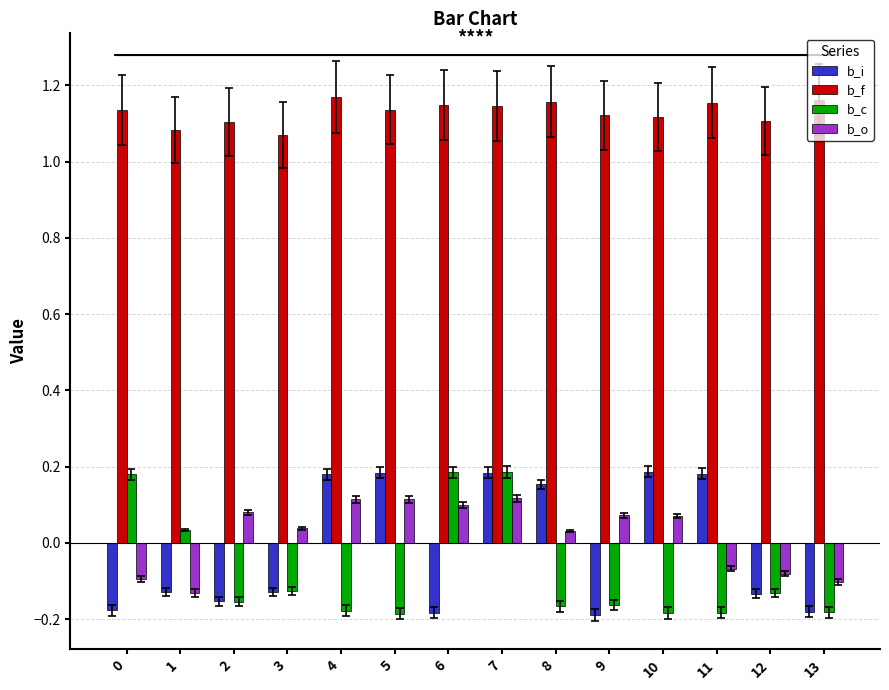

What is the total value across all series at 1?

0.9